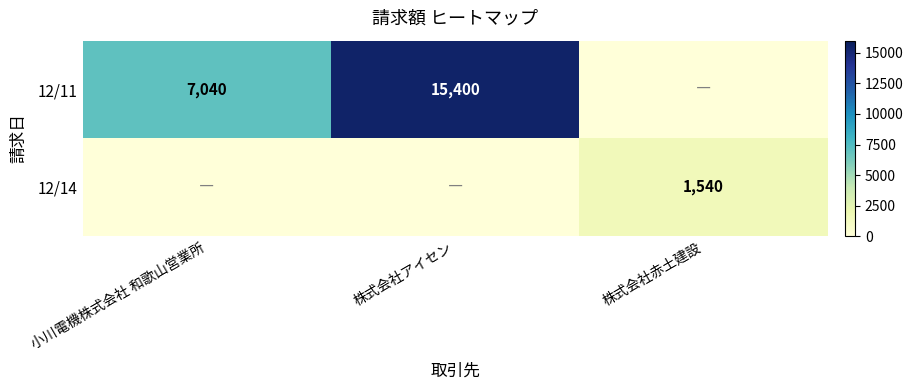

Is it true that 12/11 equals 15400 at 株式会社アイセン?

True